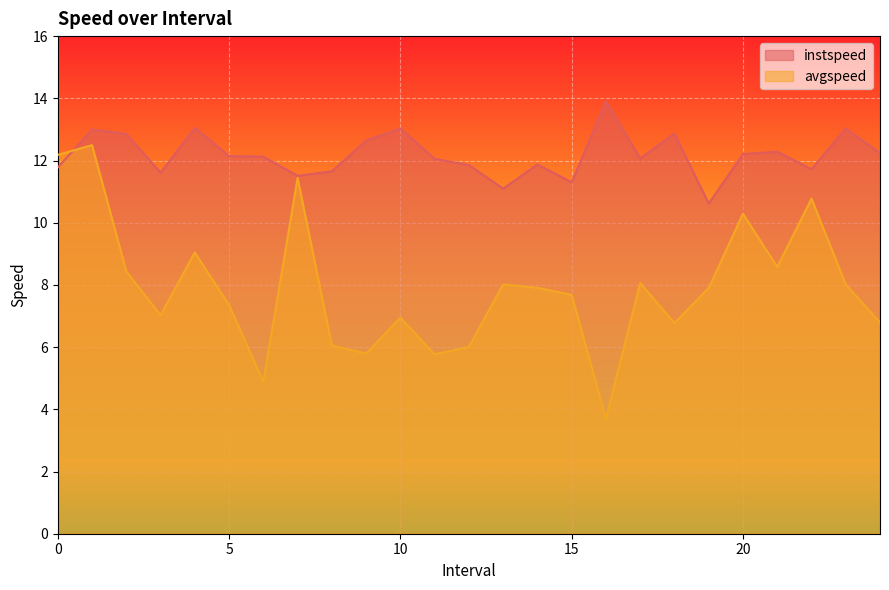

Which series has the widest spread of values?

avgspeed